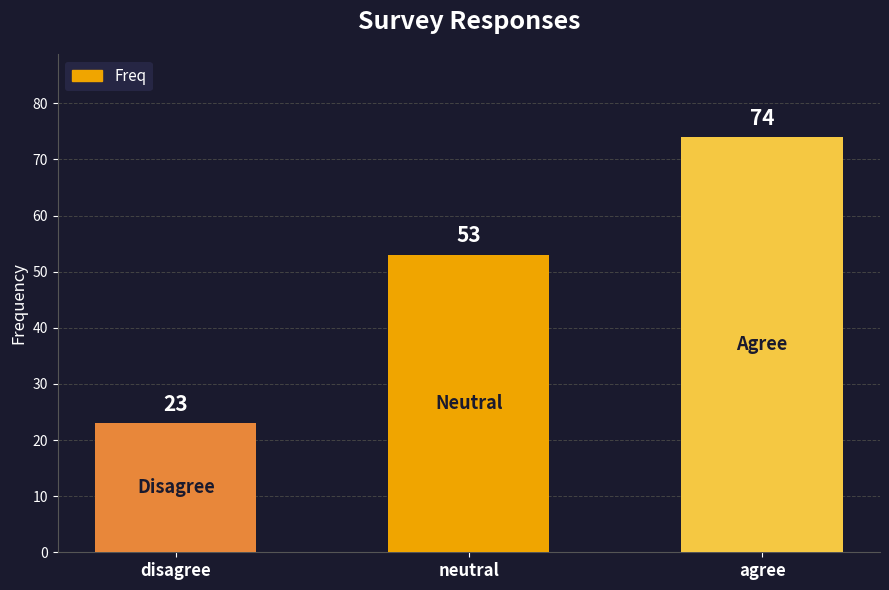

How many bars are there in total?

3